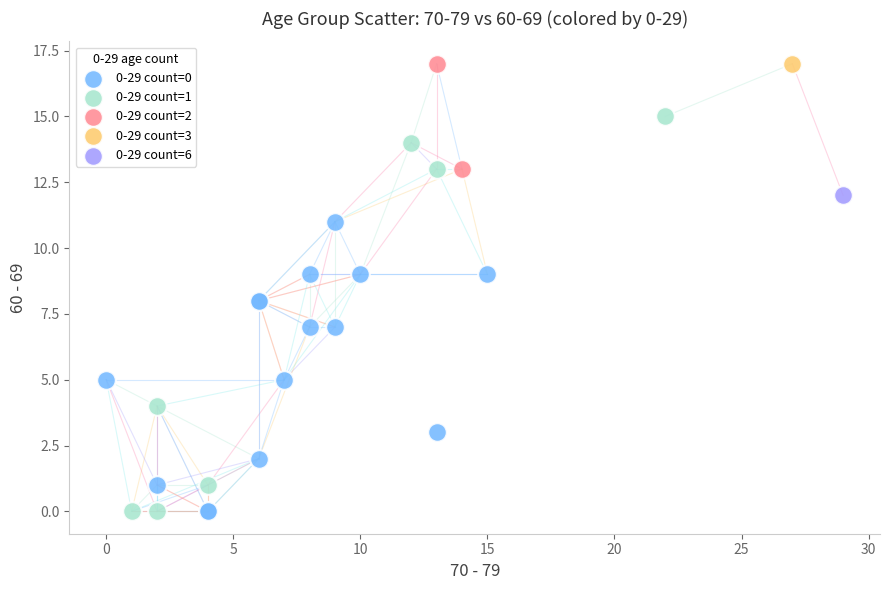

What are all the series names shown in the legend?

0-29 count=0, 0-29 count=1, 0-29 count=2, 0-29 count=3, 0-29 count=6